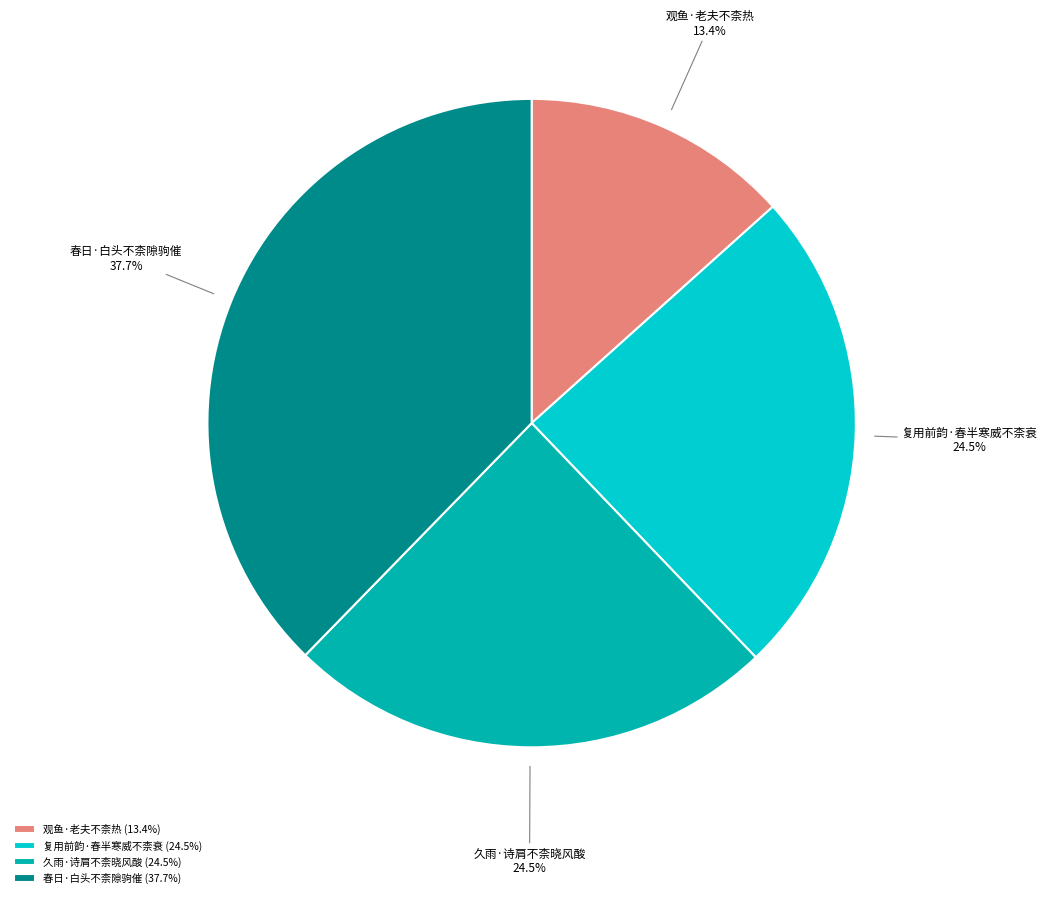

Is 春日·白头不柰隙驹催 the majority of the pie?

No